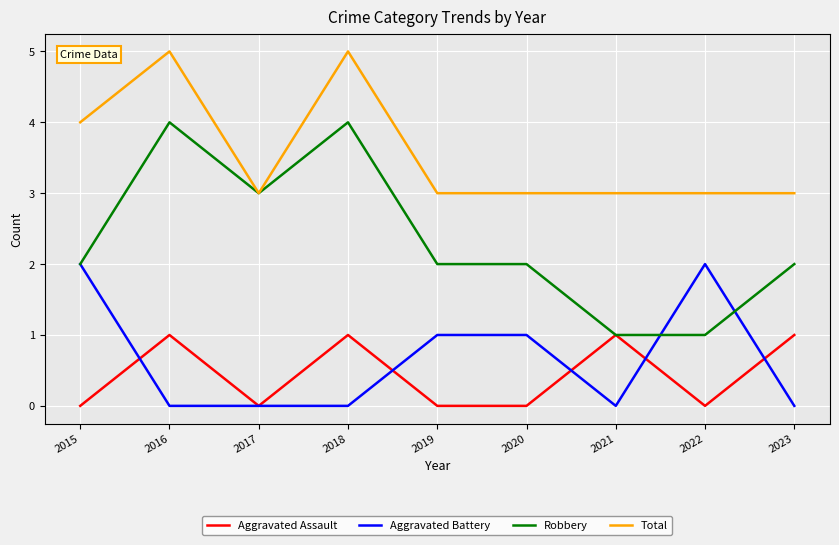

Reading left to right, list all the values displayed in this chart.

Aggravated Assault: 0	1	0	1	0	0	1	0	1
Aggravated Battery: 2	0	0	0	1	1	0	2	0
Robbery: 2	4	3	4	2	2	1	1	2
Total: 4	5	3	5	3	3	3	3	3